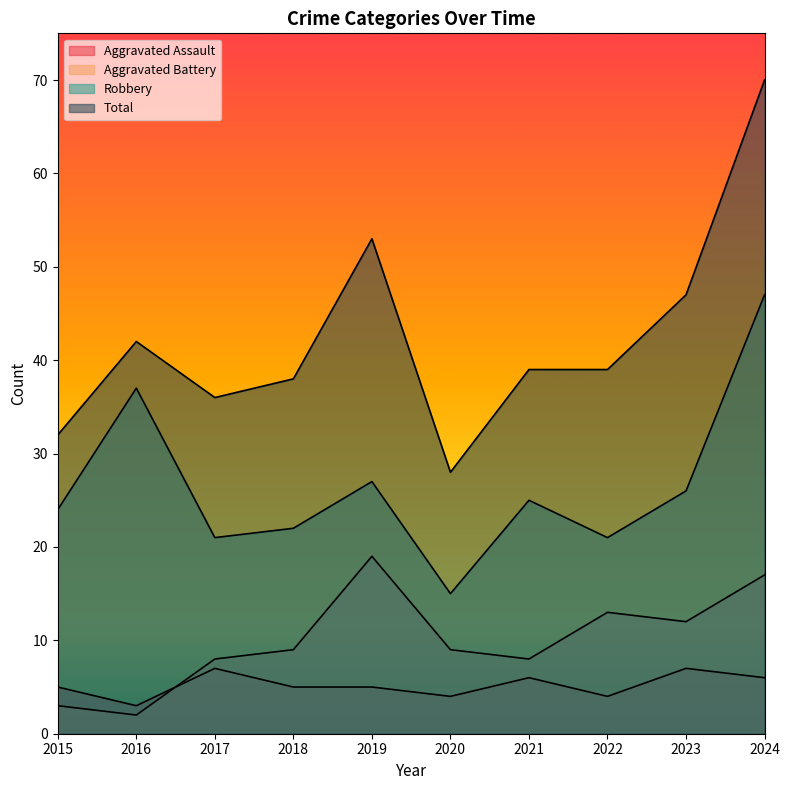

How many lines are shown in the chart?

4